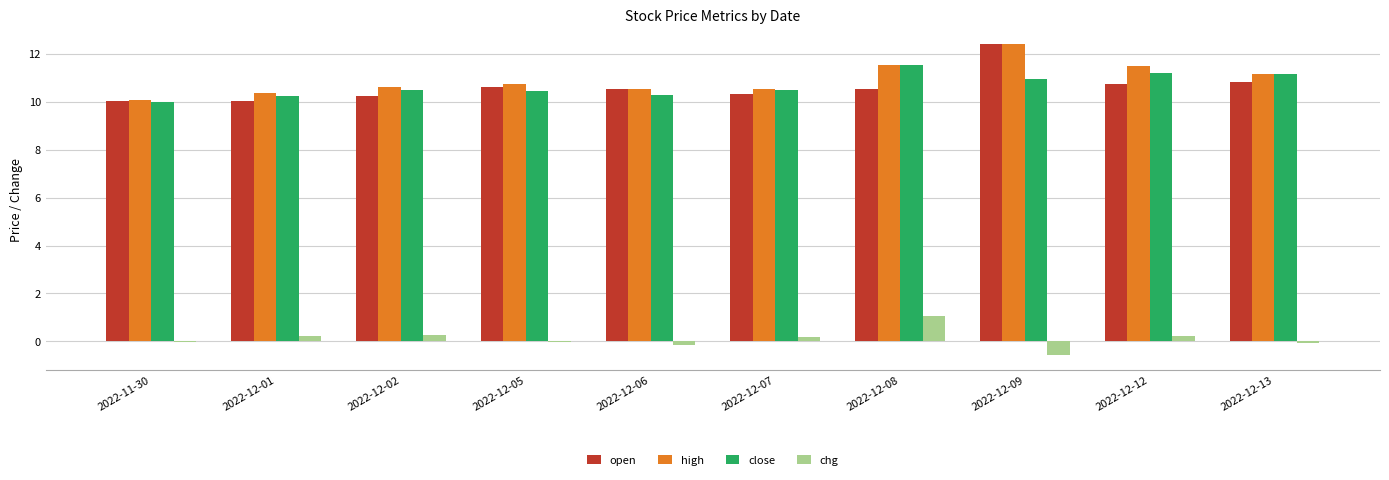

Read the open value at 2022-11-30.

10.0